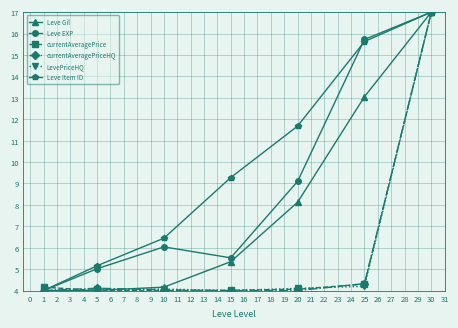

List the labels in order of Leve Item ID value, smallest first.

1, 5, 10, 15, 20, 25, 30